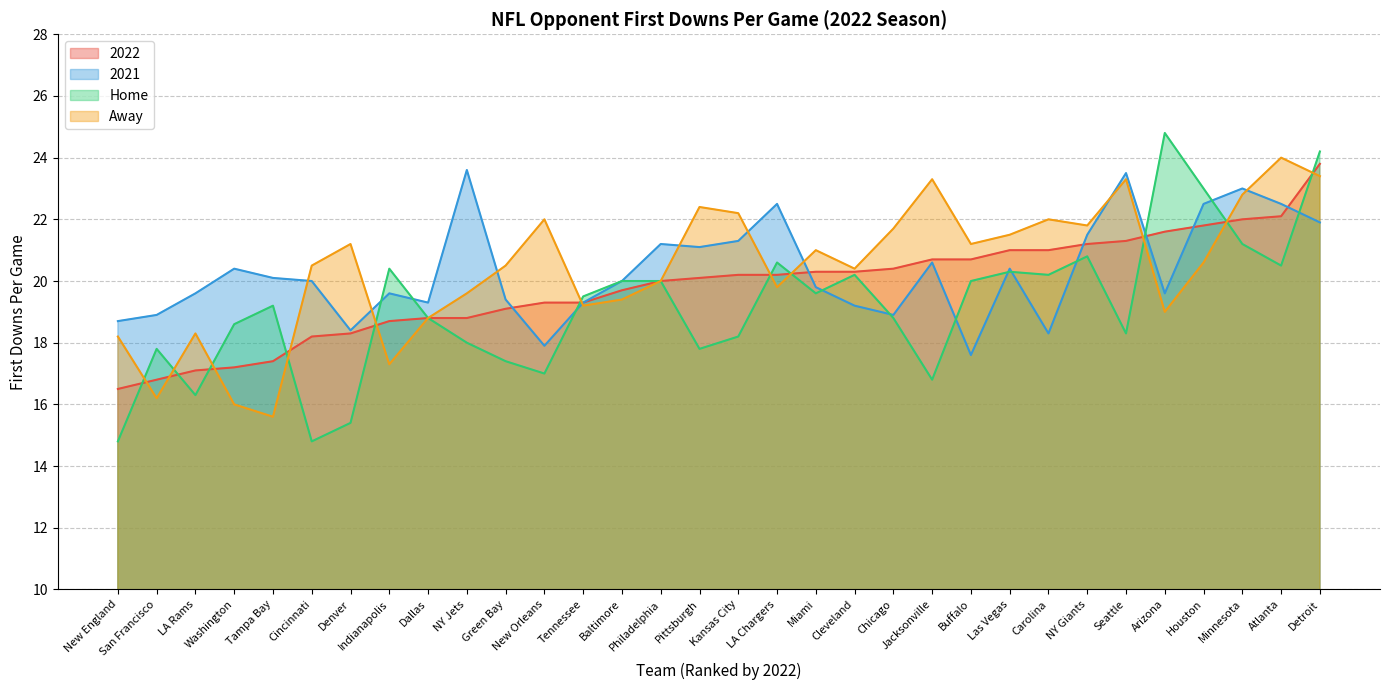

What is the total value across all series at LA Chargers?

83.1